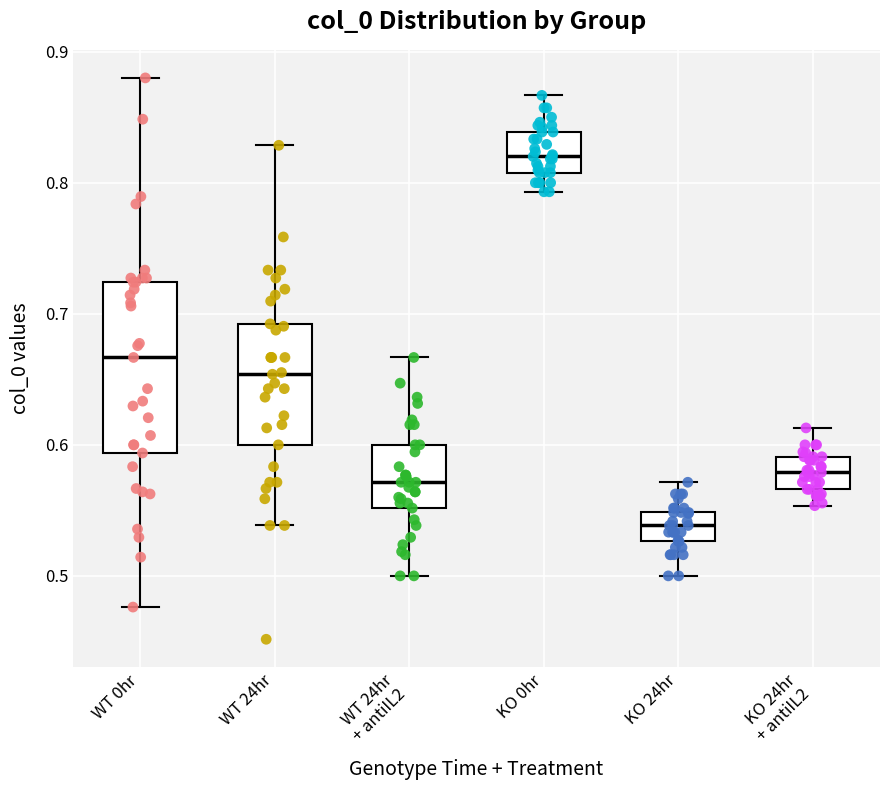

Which box is the tallest, from its lower edge to its upper edge?

WT 0hr